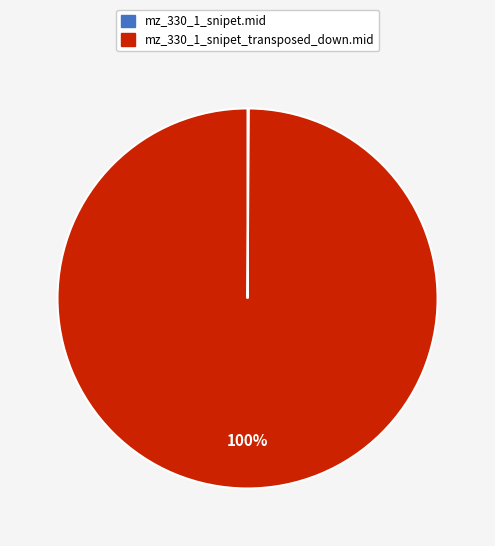

Which category has the biggest portion of the pie?

mz_330_1_snipet_transposed_down.mid